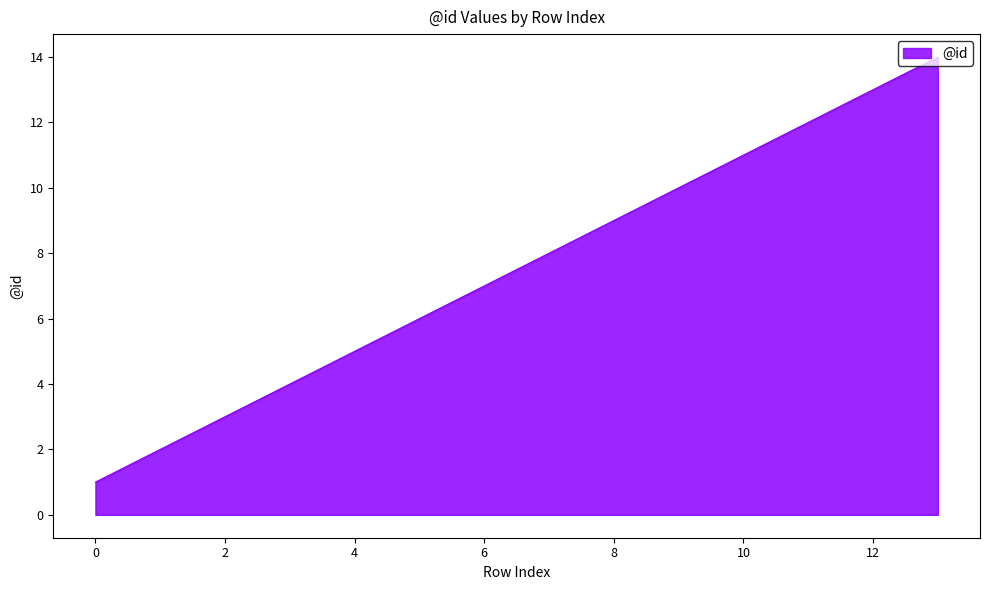

How many distinct data groups are displayed?

1